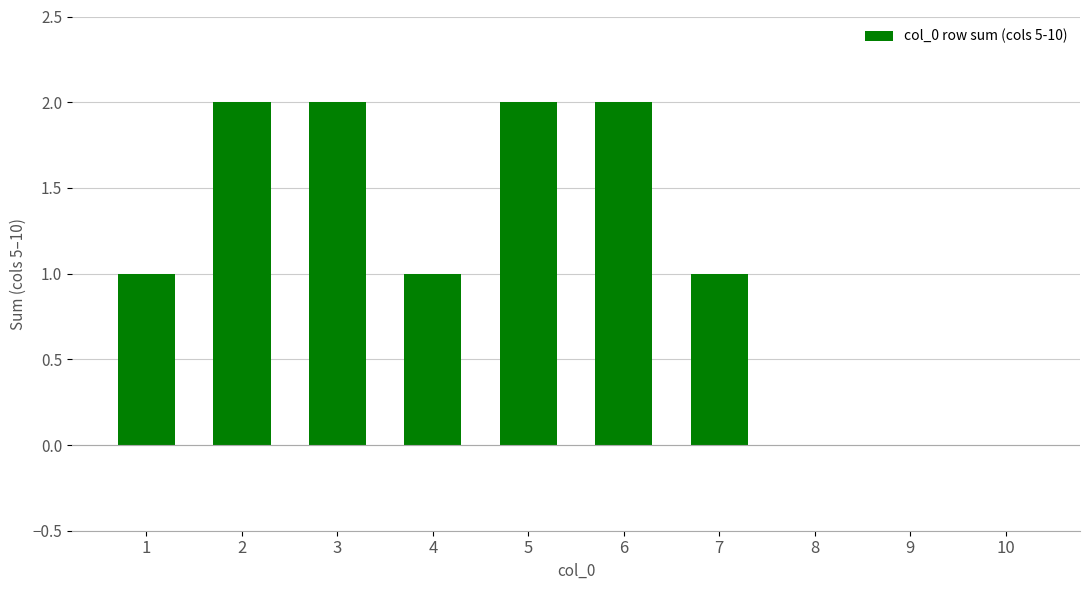

Are the bars horizontal?

No